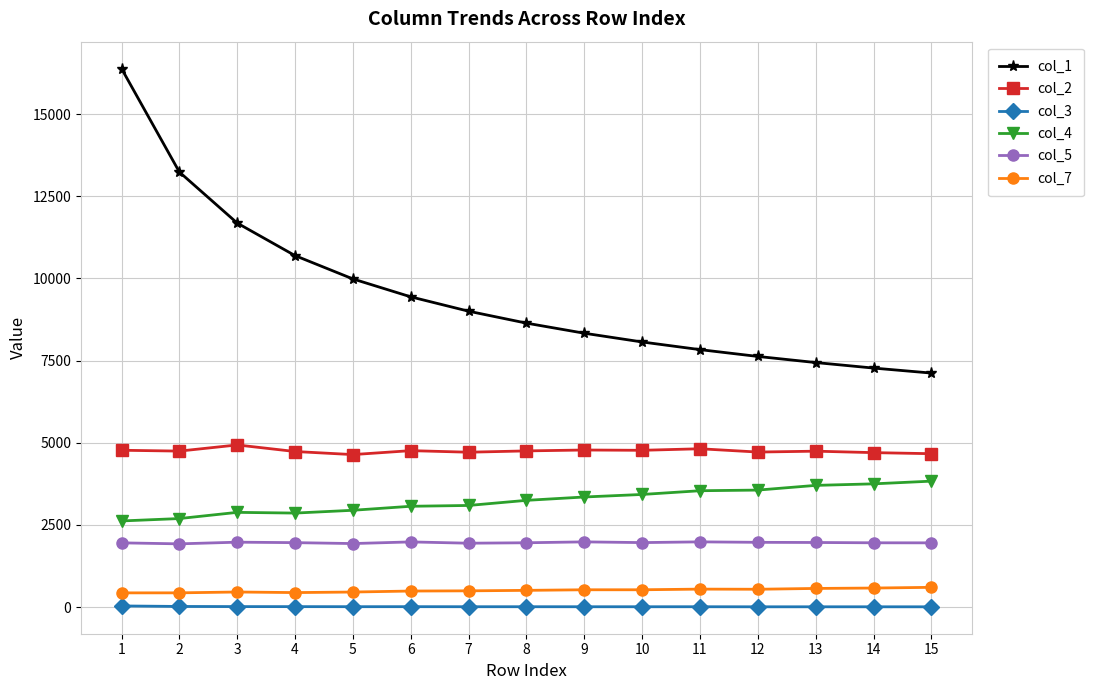

Where does the col_7 series first go above 510?

8